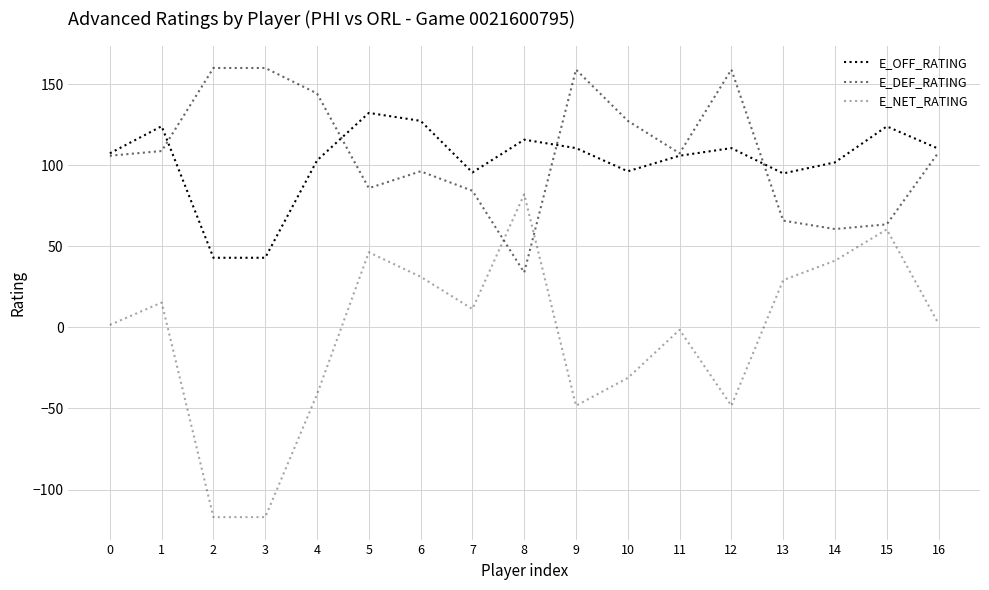

What is the difference between the highest and lowest values at 16?

107.9